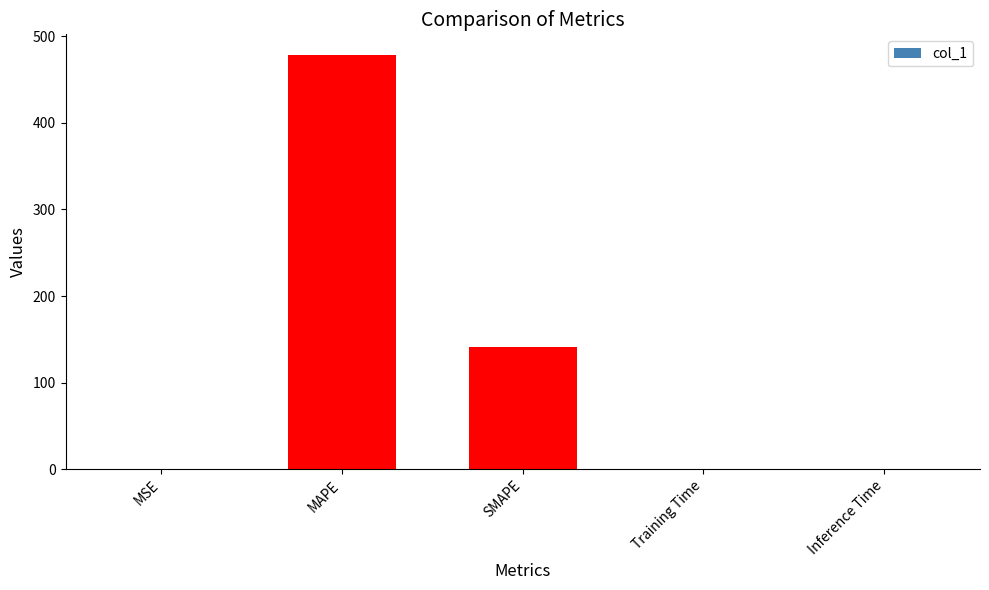

What is the sum of all values?

620.1